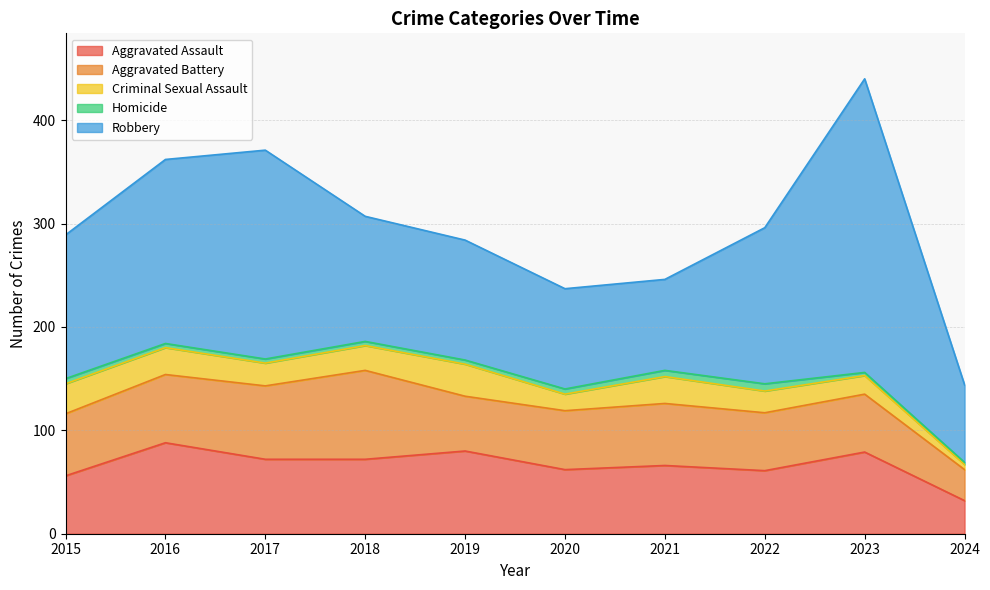

What is the value of the Robbery point at the 1st from the left?

139